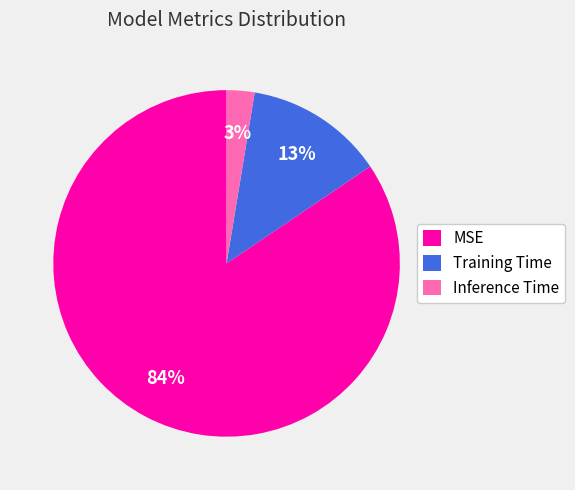

What is the largest slice in the pie chart?

MSE